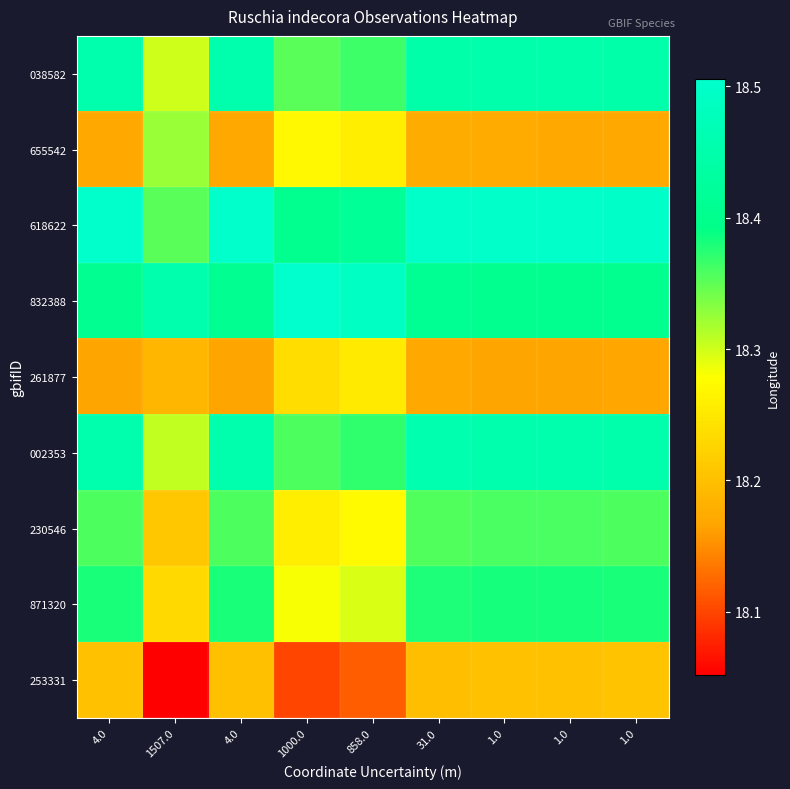

Reading left to right, extract all data points from this chart.

038582: 4.0=18.5	1507.0=18.3	4.0=18.5	1000.0=18.4	858.0=18.4	31.0=18.4	1.0=18.5	1.0=18.5	1.0=18.4
655542: 4.0=18.2	1507.0=18.3	4.0=18.2	1000.0=18.3	858.0=18.3	31.0=18.2	1.0=18.2	1.0=18.2	1.0=18.2
618622: 4.0=18.5	1507.0=18.4	4.0=18.5	1000.0=18.4	858.0=18.4	31.0=18.5	1.0=18.5	1.0=18.5	1.0=18.5
832388: 4.0=18.4	1507.0=18.5	4.0=18.4	1000.0=18.5	858.0=18.5	31.0=18.4	1.0=18.4	1.0=18.4	1.0=18.4
261877: 4.0=18.2	1507.0=18.2	4.0=18.2	1000.0=18.2	858.0=18.3	31.0=18.2	1.0=18.2	1.0=18.2	1.0=18.2
002353: 4.0=18.5	1507.0=18.3	4.0=18.5	1000.0=18.4	858.0=18.4	31.0=18.5	1.0=18.5	1.0=18.5	1.0=18.4
230546: 4.0=18.4	1507.0=18.2	4.0=18.4	1000.0=18.3	858.0=18.3	31.0=18.4	1.0=18.4	1.0=18.4	1.0=18.4
871320: 4.0=18.4	1507.0=18.2	4.0=18.4	1000.0=18.3	858.0=18.3	31.0=18.4	1.0=18.4	1.0=18.4	1.0=18.4
253331: 4.0=18.2	1507.0=18.1	4.0=18.2	1000.0=18.1	858.0=18.1	31.0=18.2	1.0=18.2	1.0=18.2	1.0=18.2